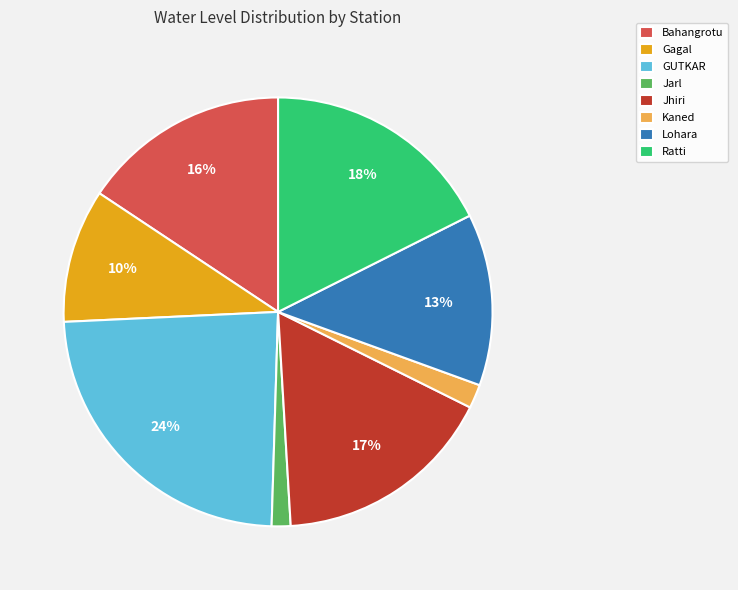

Which slice is the largest?

GUTKAR